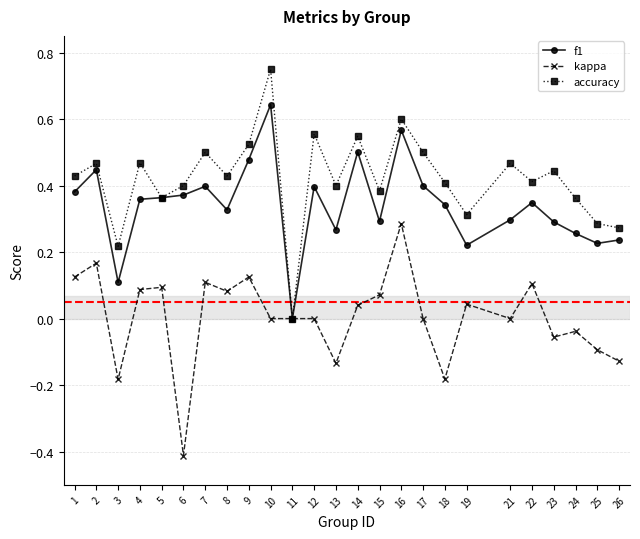

List the series in order of their peak value, lowest first.

kappa, f1, accuracy